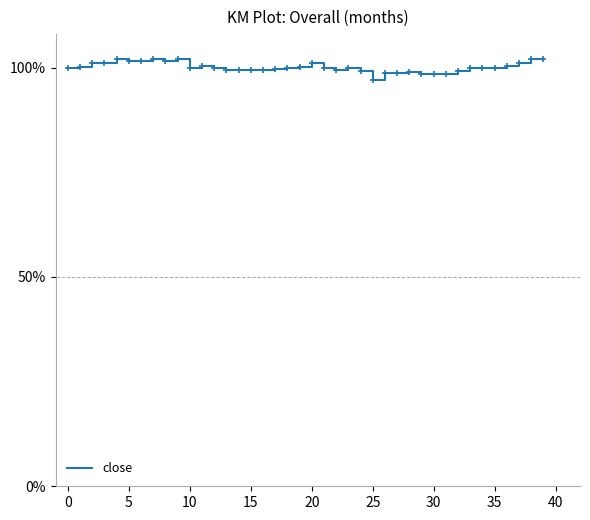

Does the chart have visible grid lines?

No